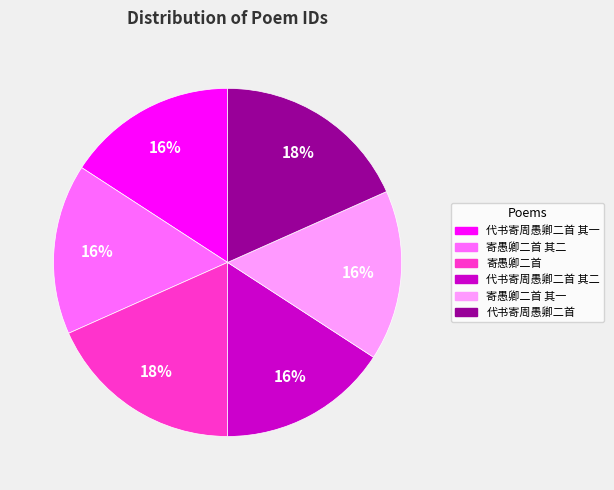

To the nearest percent, what is the combined percentage of 代书寄周愚卿二首 and 代书寄周愚卿二首 其一?

34%